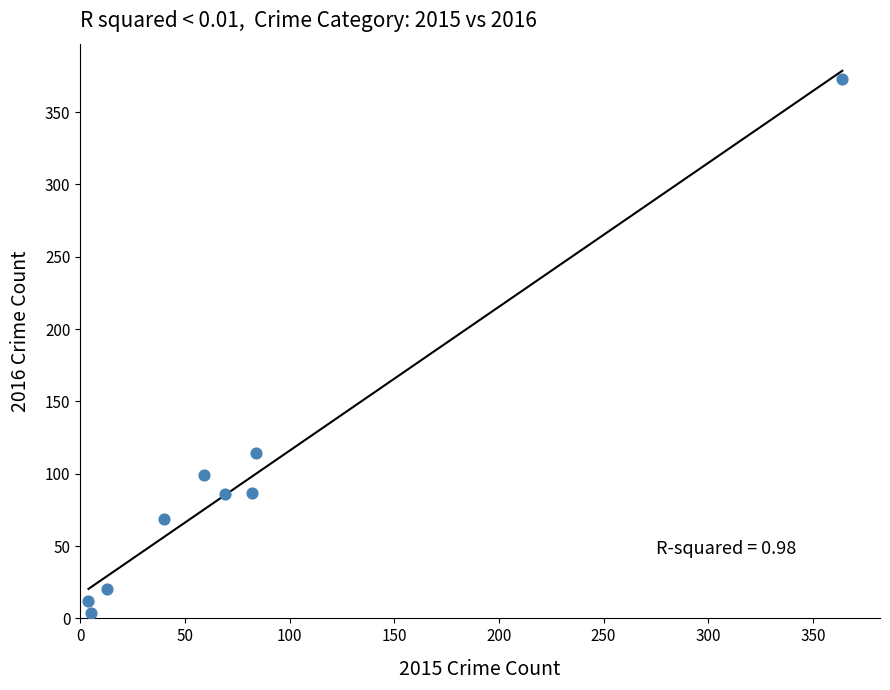

What is the average X value?

80